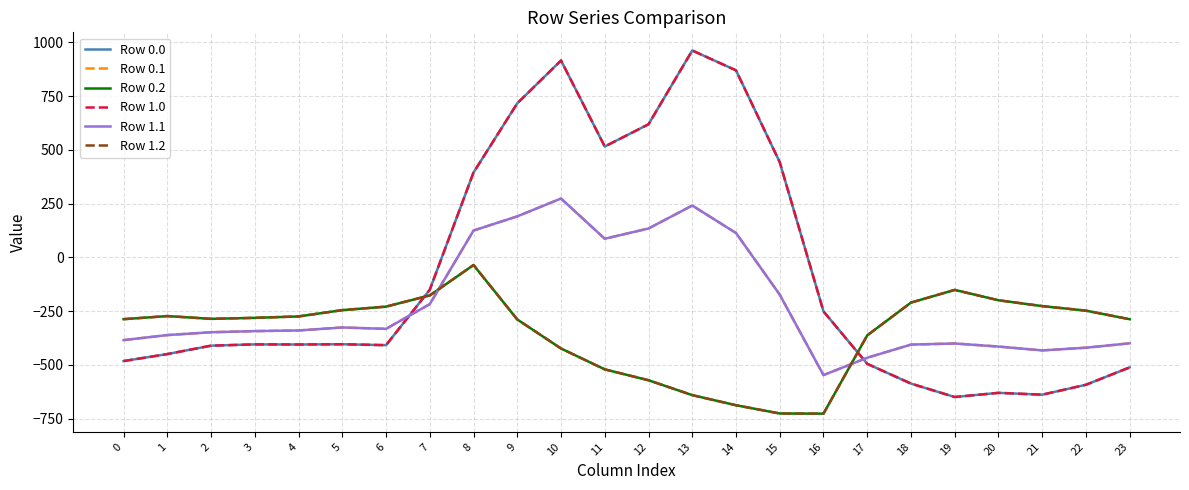

Is it true that Row 0.2 equals -362.4 at 17?

True